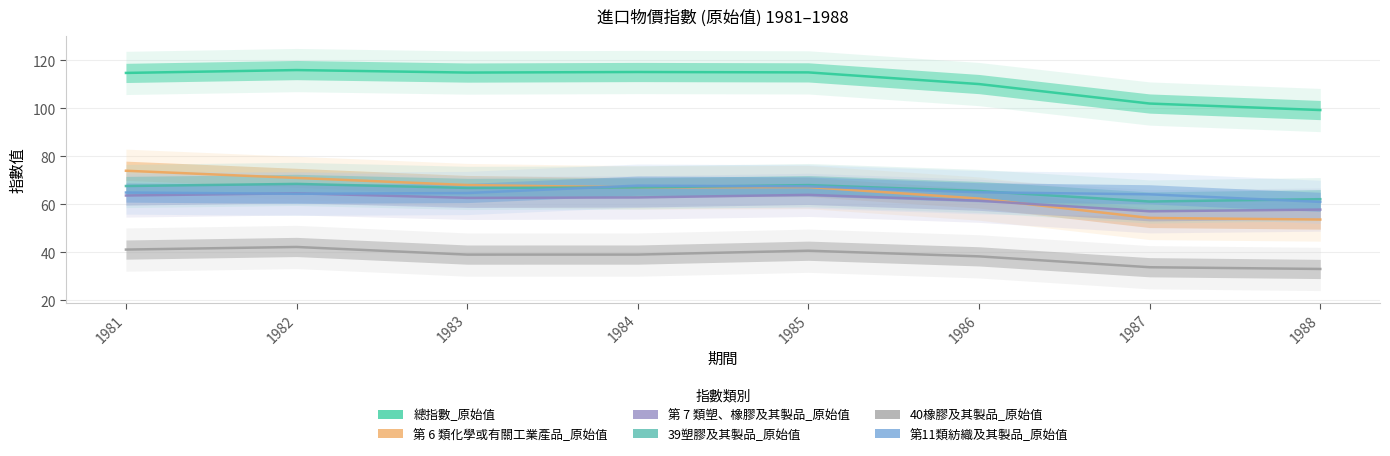

How many times do 第 6 類化學或有關工業產品_原始值 and 第 7 類塑、橡膠及其製品_原始值 cross each other?

1